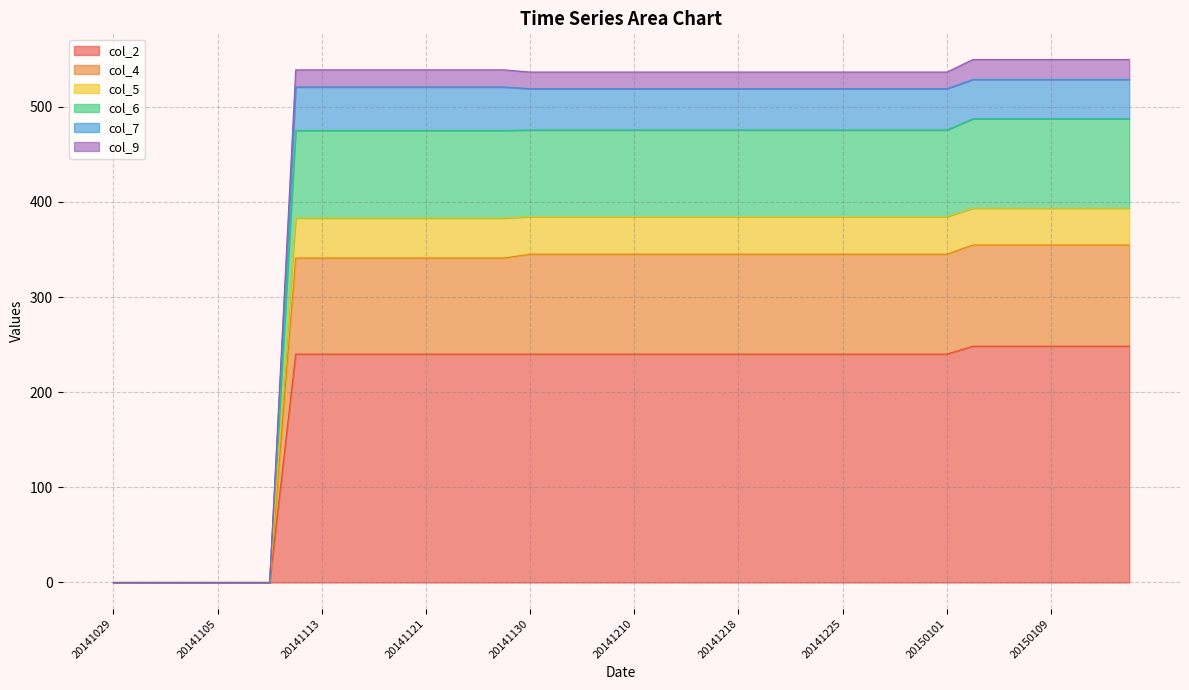

Count the number of categories in the chart.

40